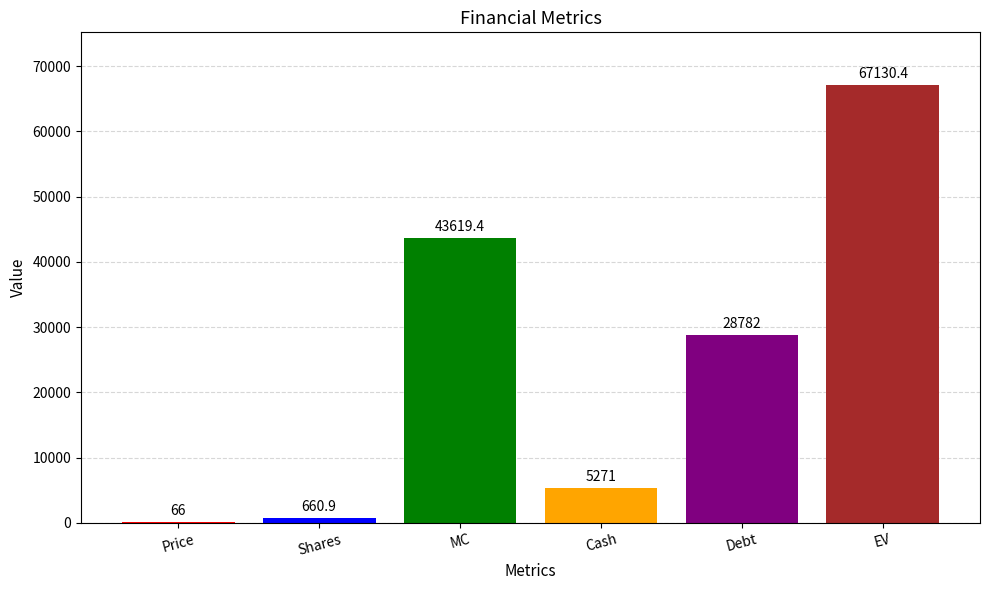

The chart shows a value of 28982.5 at MC. True or false?

False